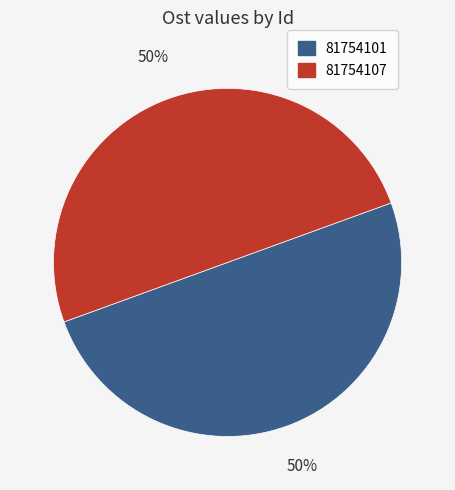

What is the ratio of the value at 81754107 to the value at 81754101?

1.0